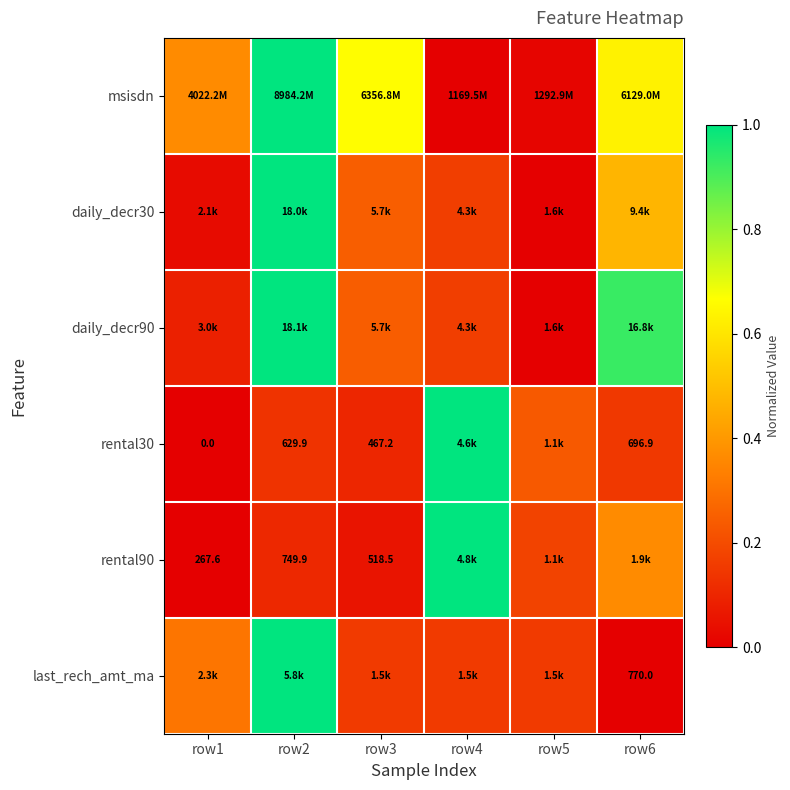

Rank the series at row3 from highest to lowest value.

msisdn, daily_decr30, daily_decr90, last_rech_amt_ma, rental30, rental90